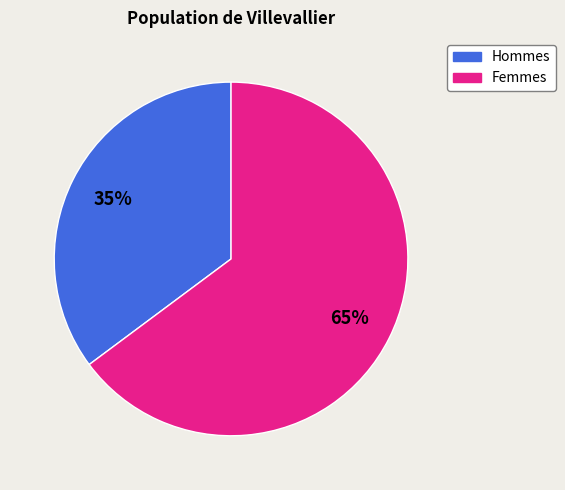

To the nearest percent, what is the average slice percentage?

50%